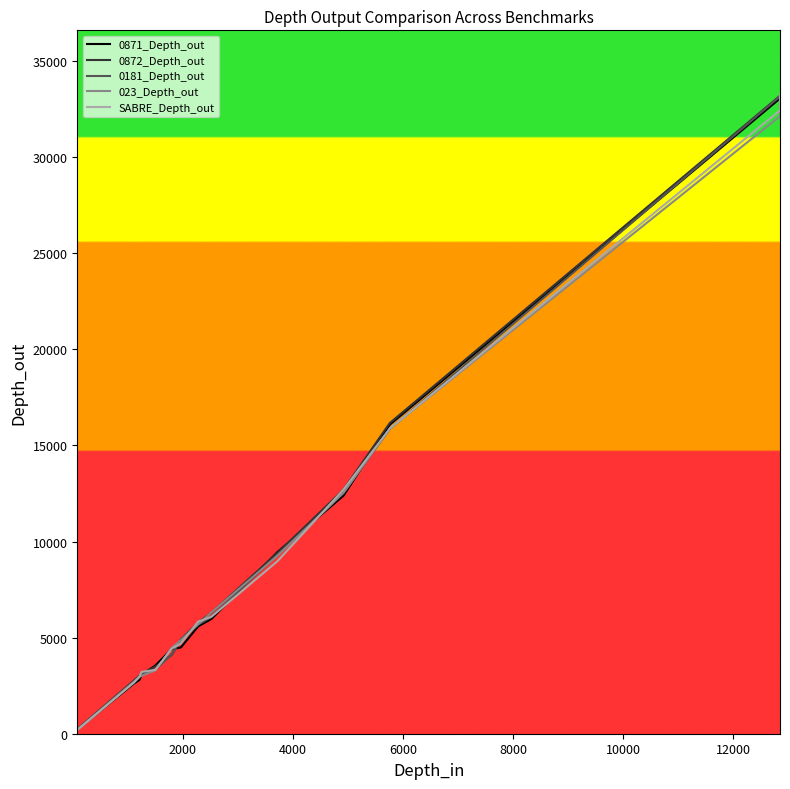

What is the label of the 8th point from the right?

12000